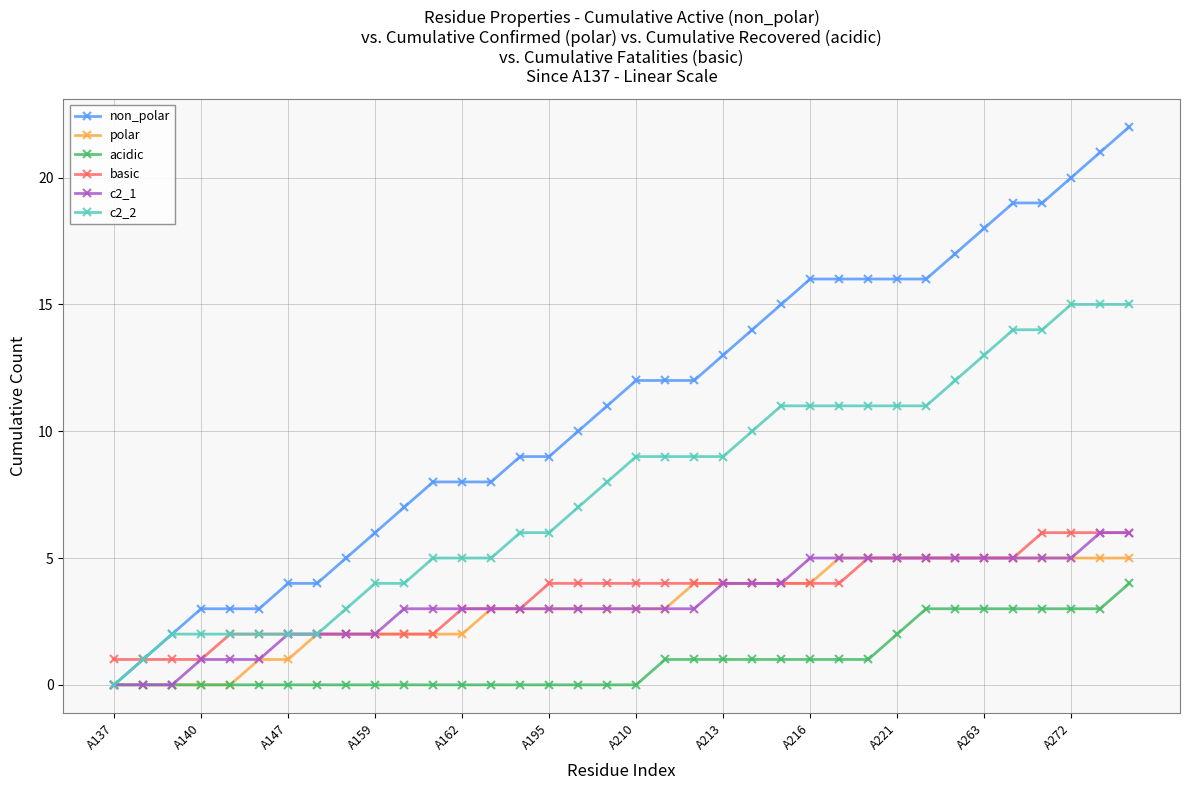

Which series has the largest total across all categories?

non_polar